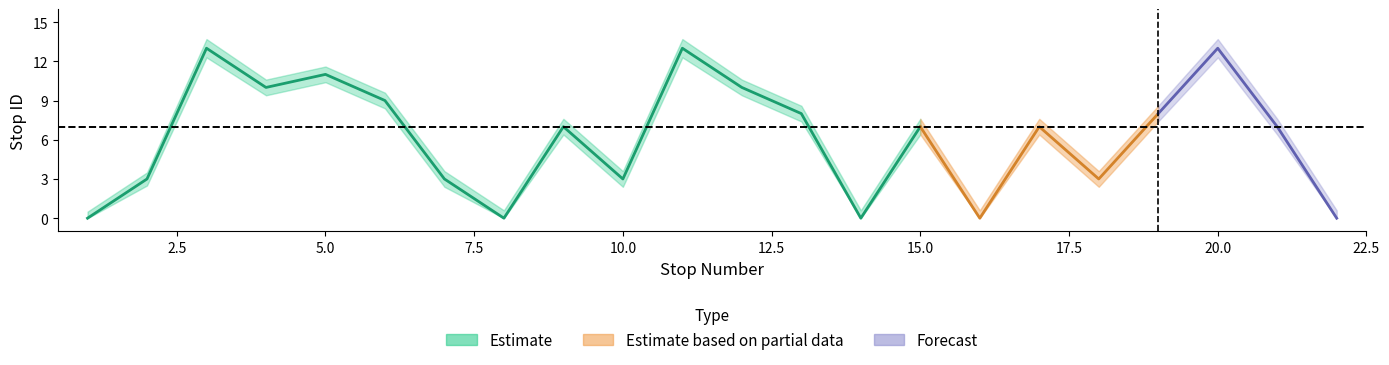

What is the value of the upper point at the 11th from the left?

13.7